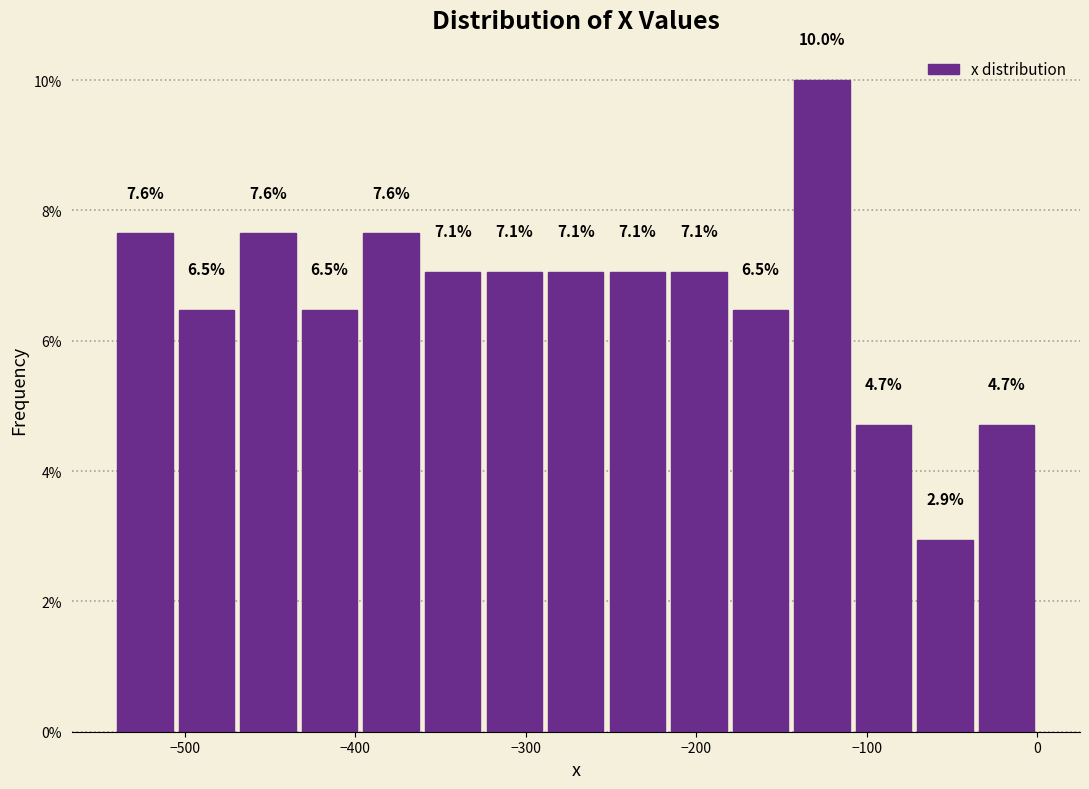

Around what value on the x-axis is the tallest bar? Give the approximate position of its centre, as read against the axis.

-130